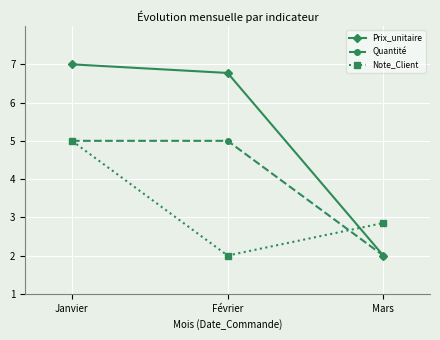

At which label does Note_Client reach its minimum?

Février